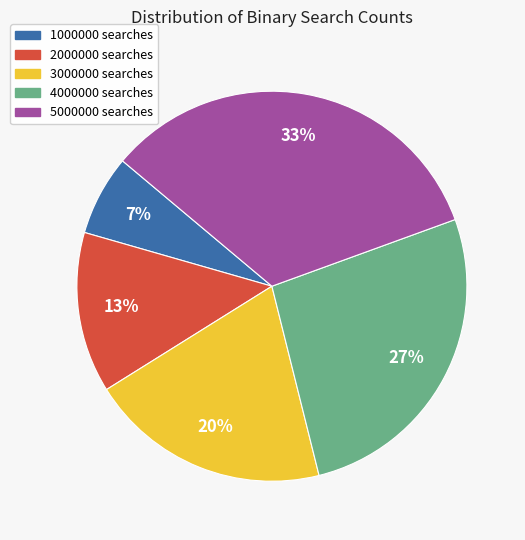

Is the sum of 4000000 searches and 3000000 searches greater than half?

No